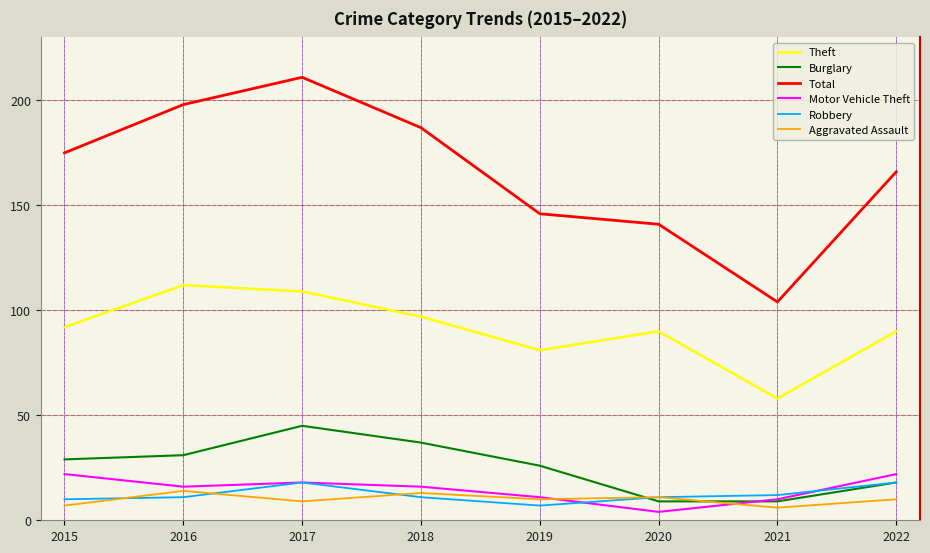

What is the highest value of the Total series?

211